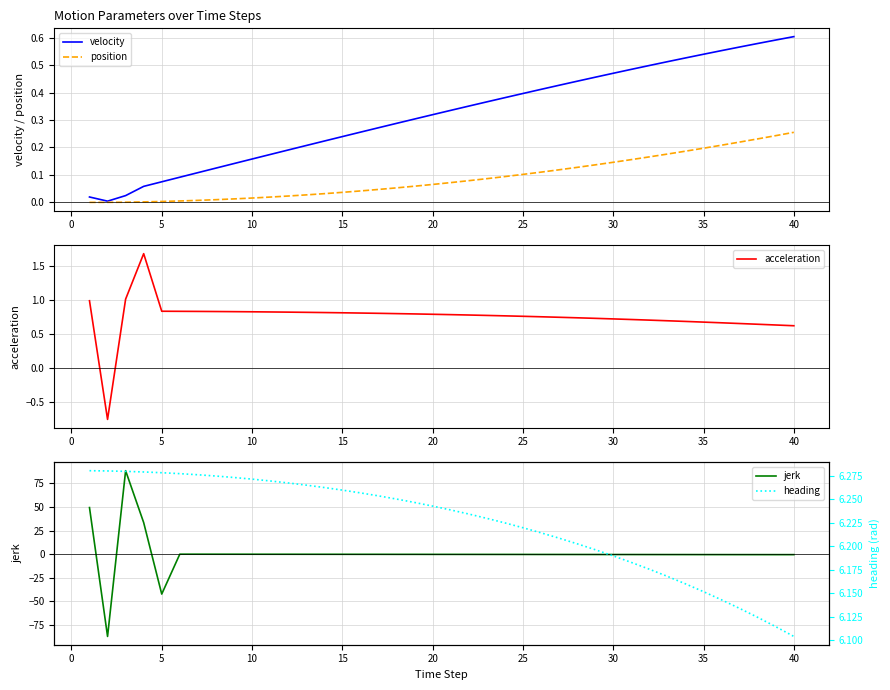

The value of position at 35 is 0.3. True or false?

False